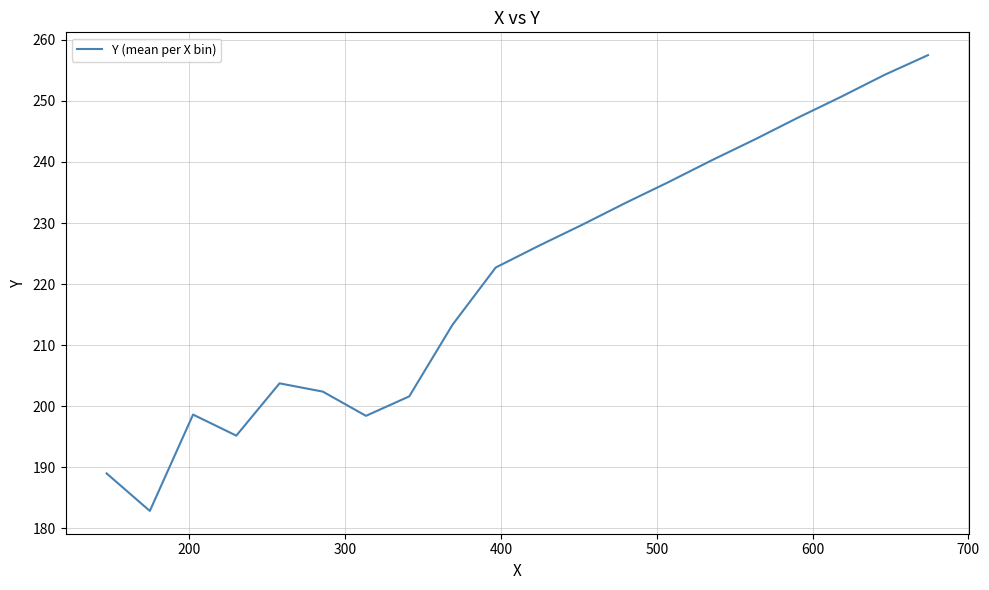

What is the difference between the maximum and minimum values?

74.6